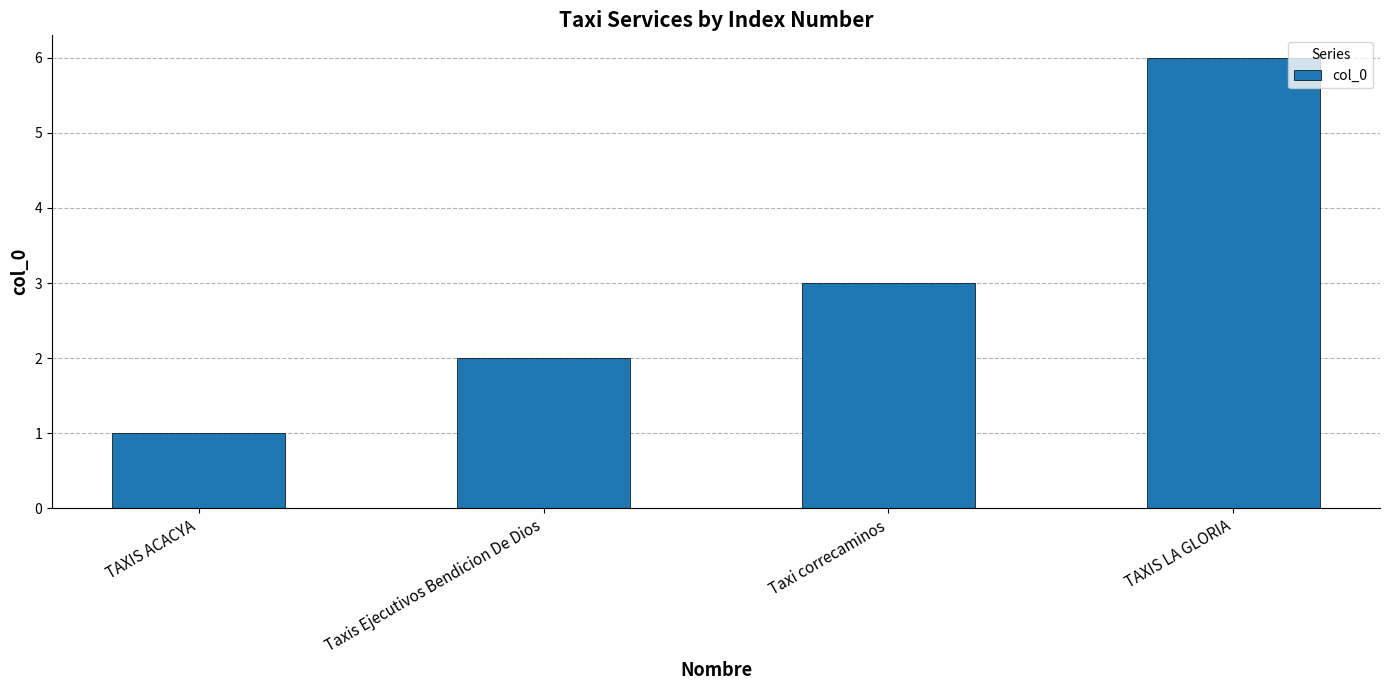

How many data points does each series have?

4